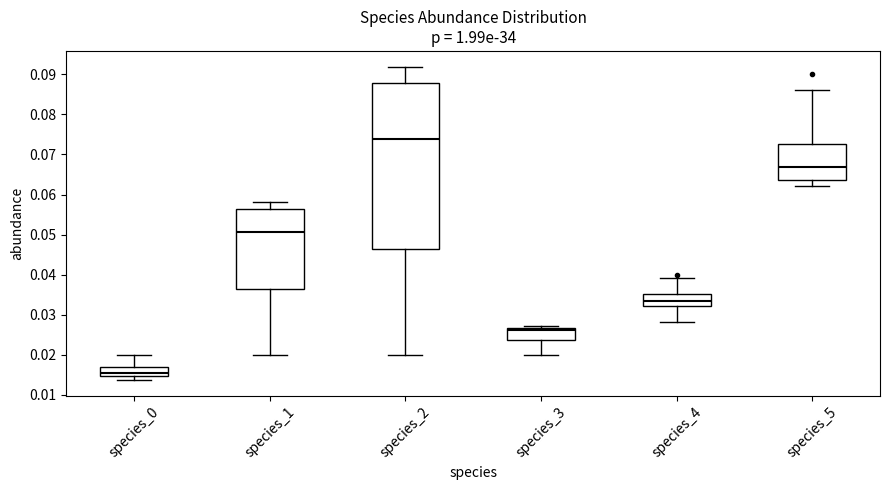

Comparing the boxes themselves (not the whiskers), which one is the tallest?

species_2